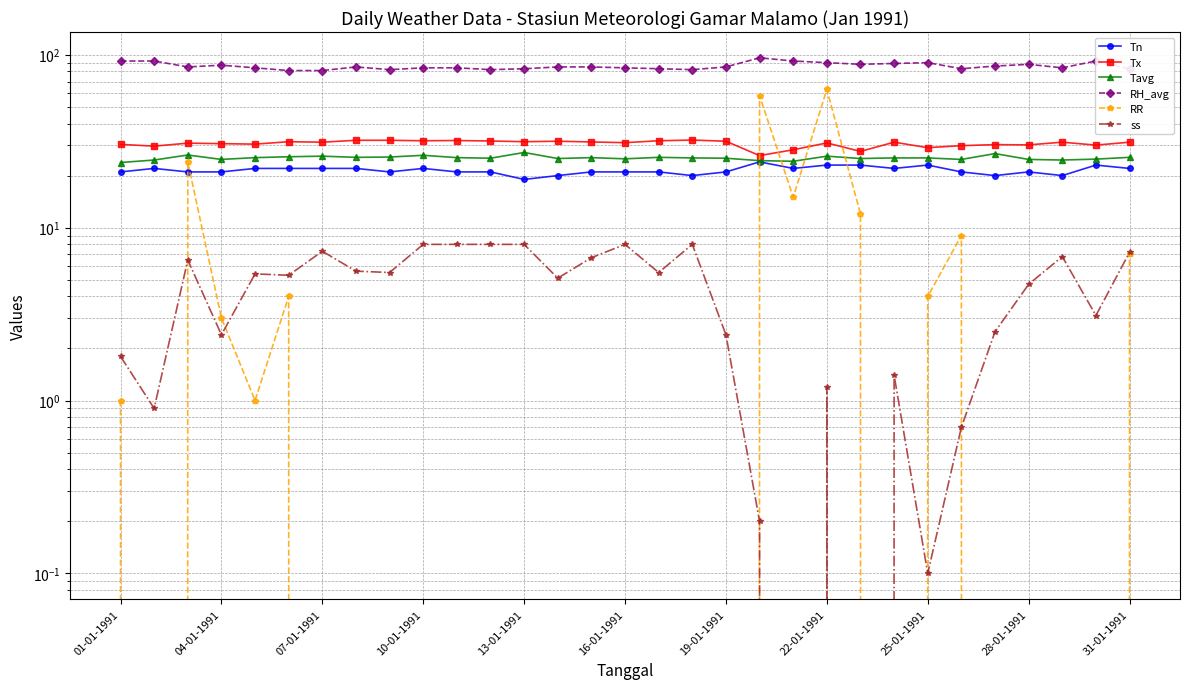

How many interior local valleys does the RR series have?

4